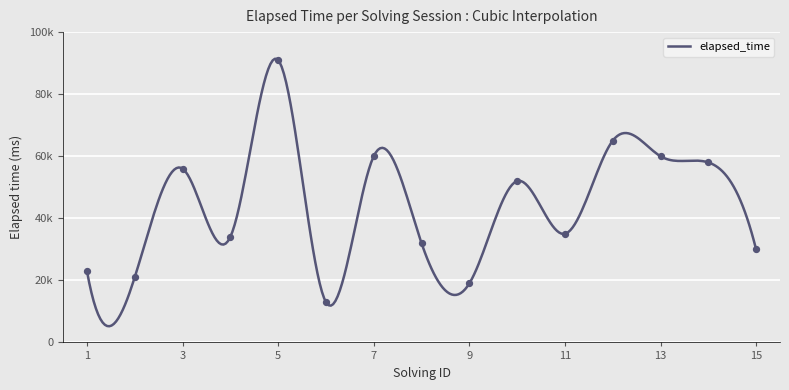

What is the ratio of the value at 1 to the value at 14?

0.4